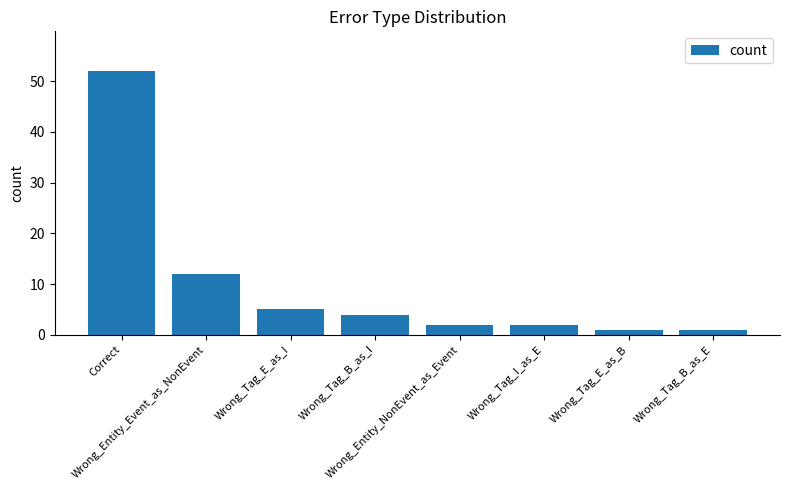

What is the difference between the maximum and minimum values?

51